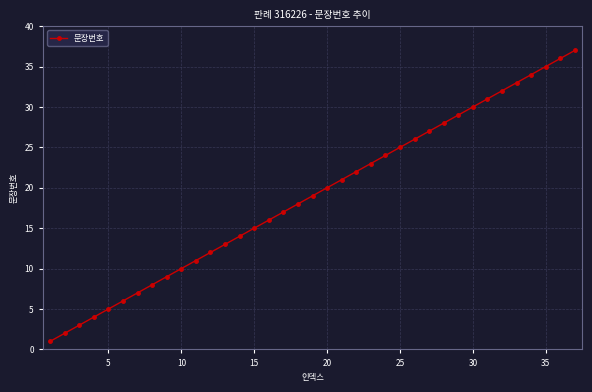

How many lines are shown in the chart?

1